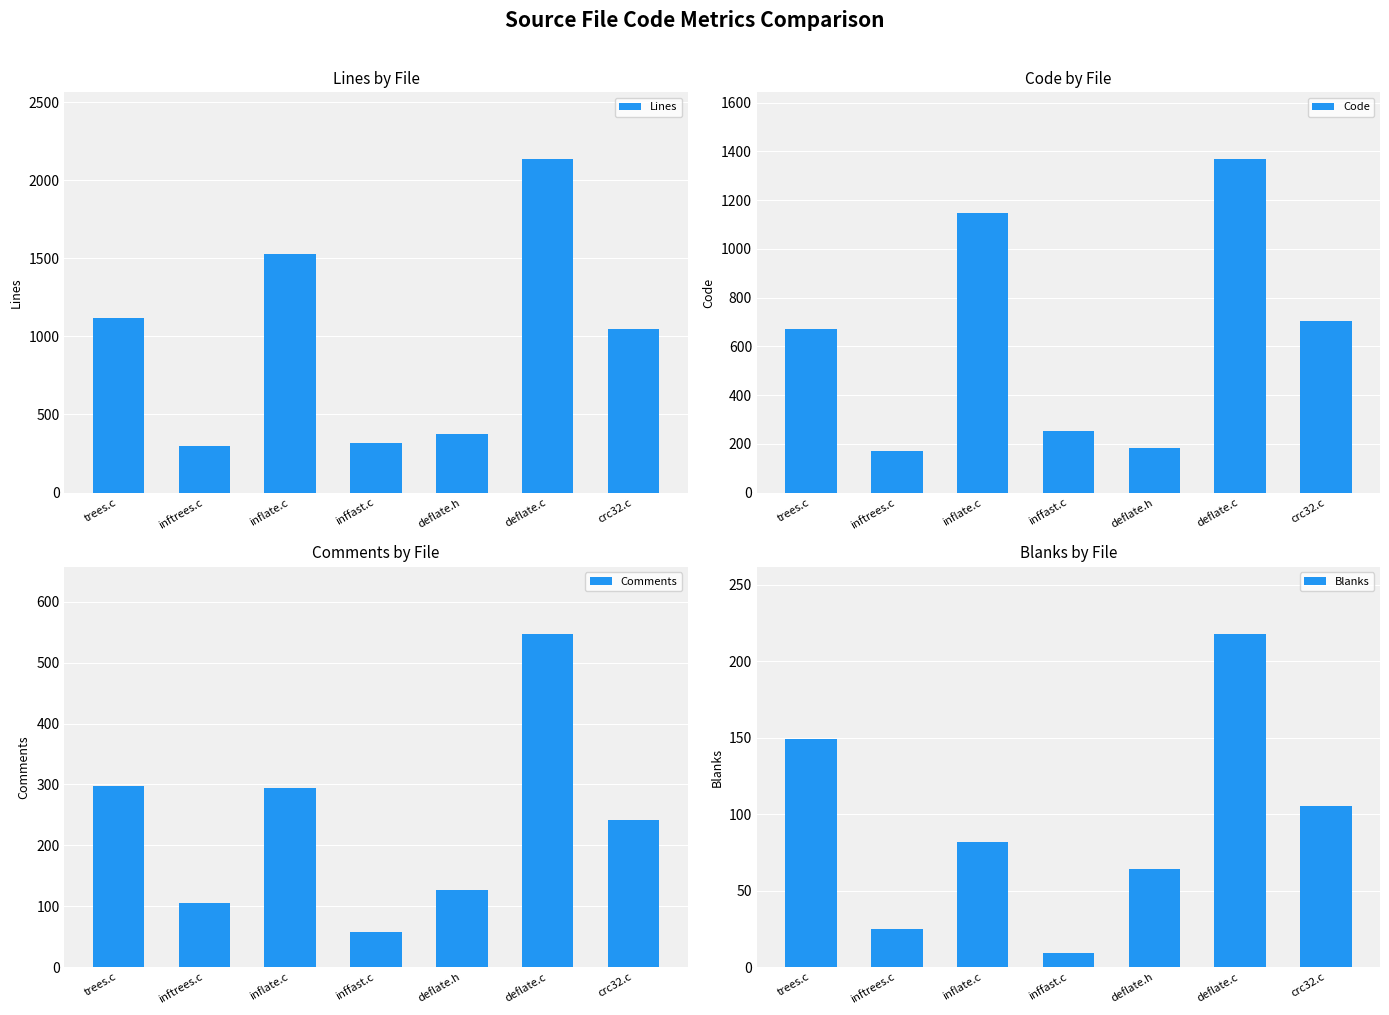

How many values in the Code series are below 670?

3